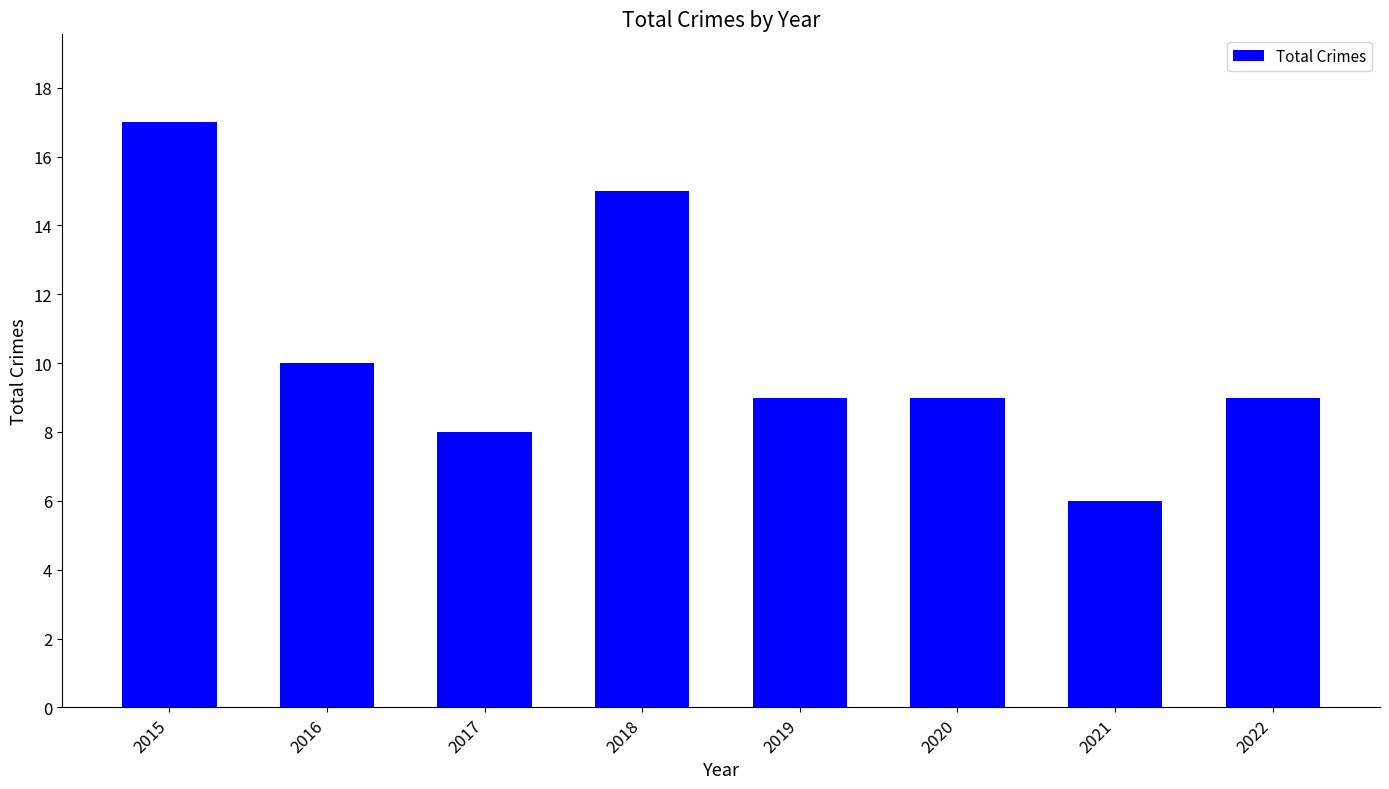

What is the value of the 3rd bar from the left?

8